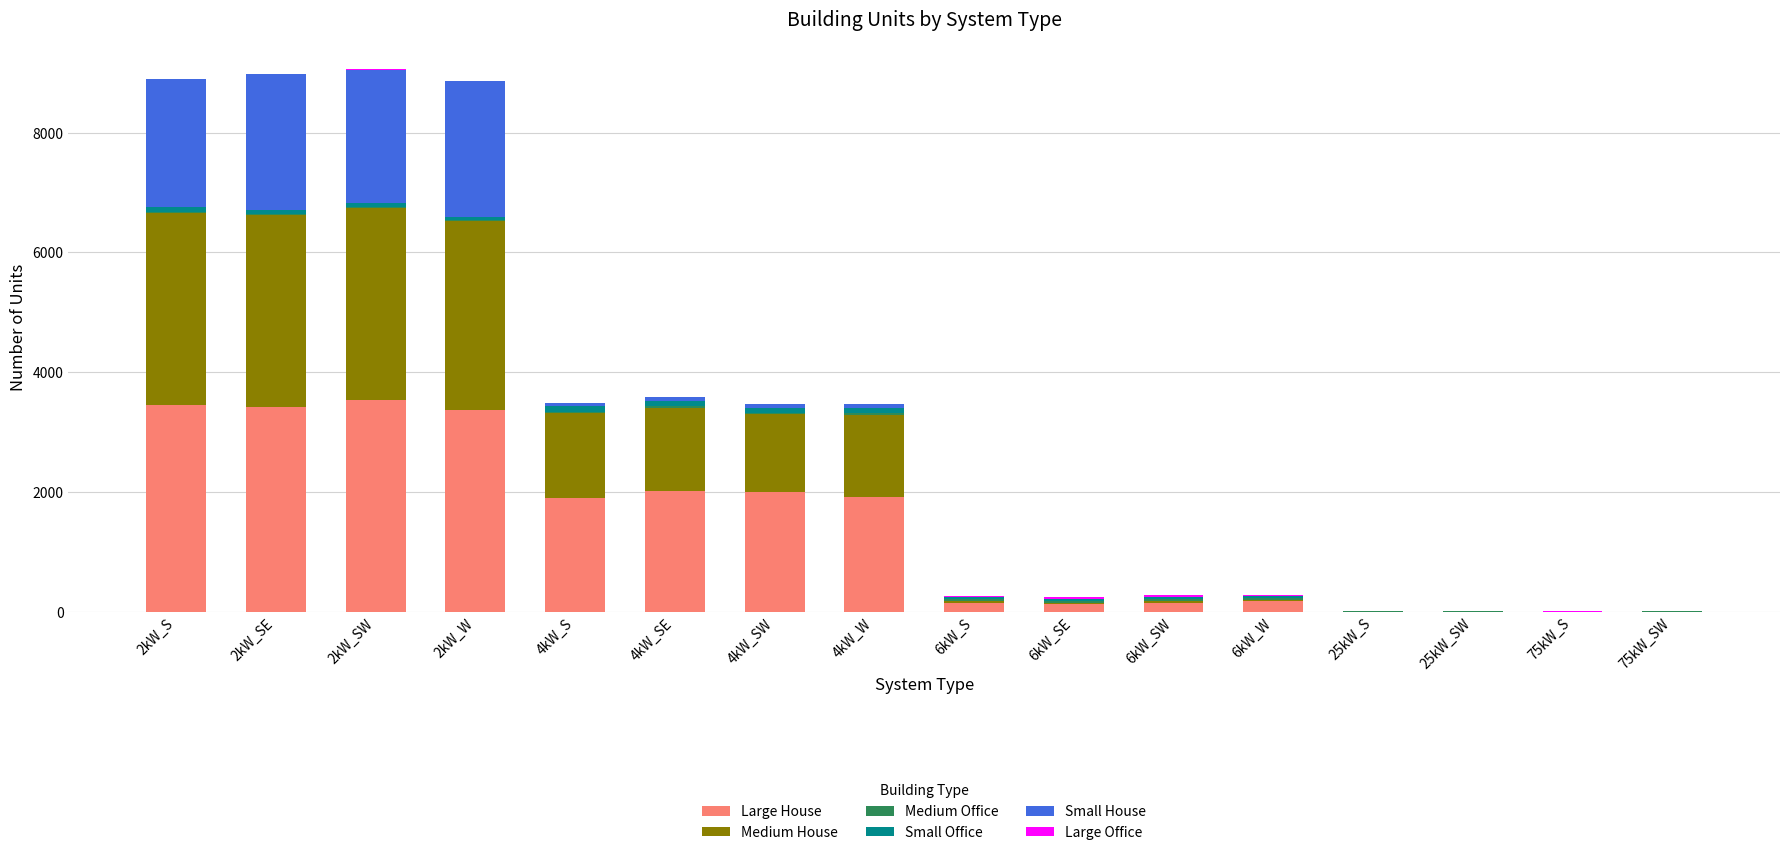

What is the highest value of the Large House series?

3535